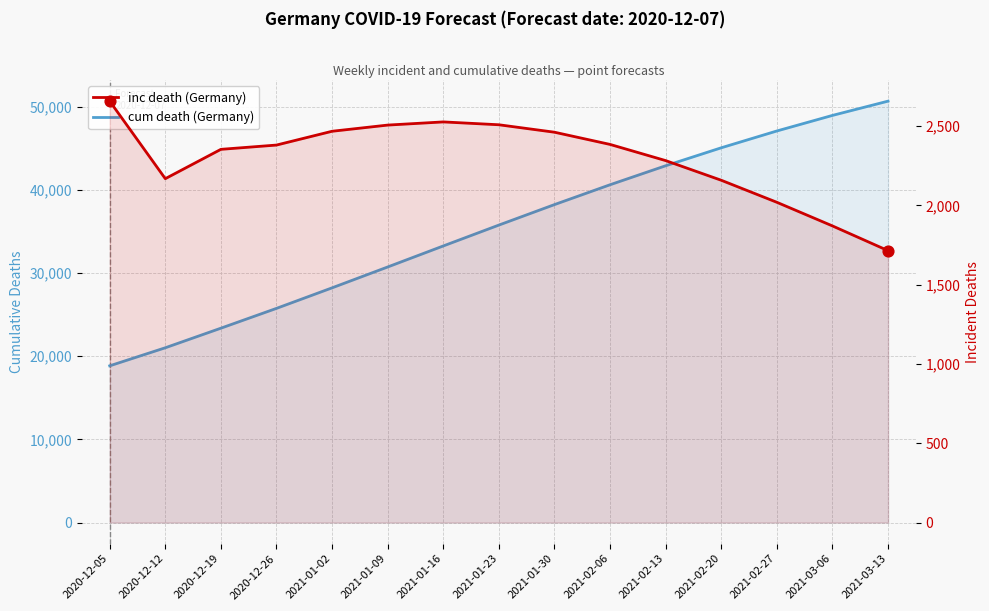

Which series reaches the maximum Y coordinate?

cum death (Germany)